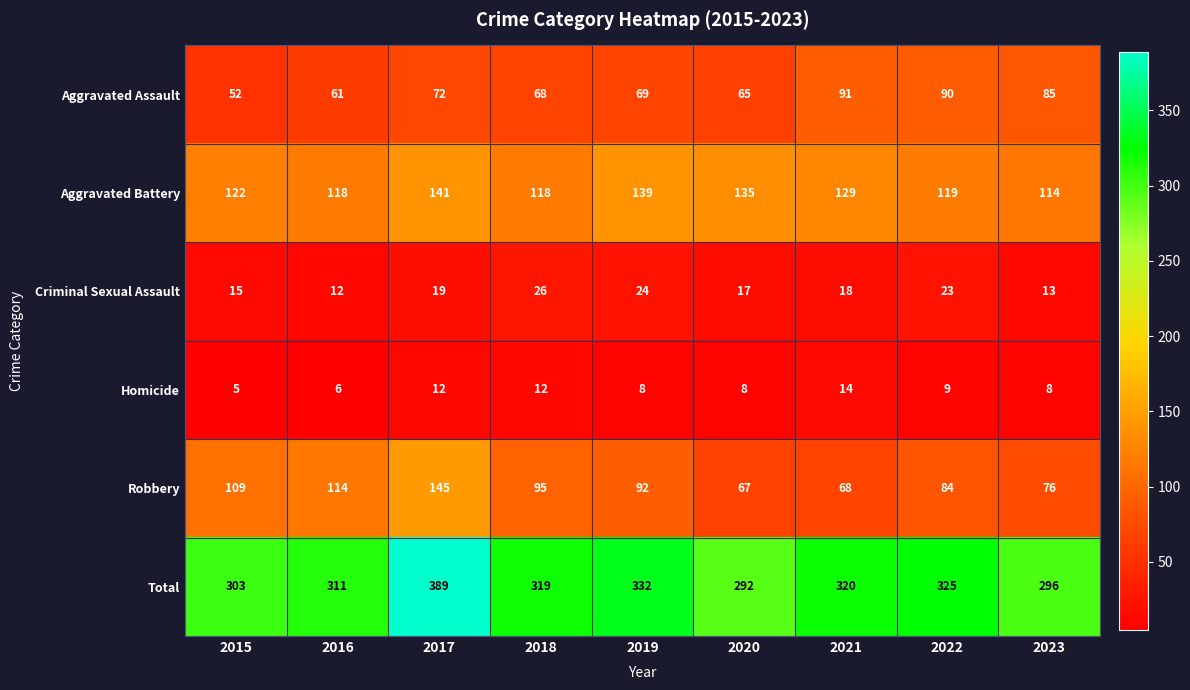

Which series has the largest total across all categories?

Total